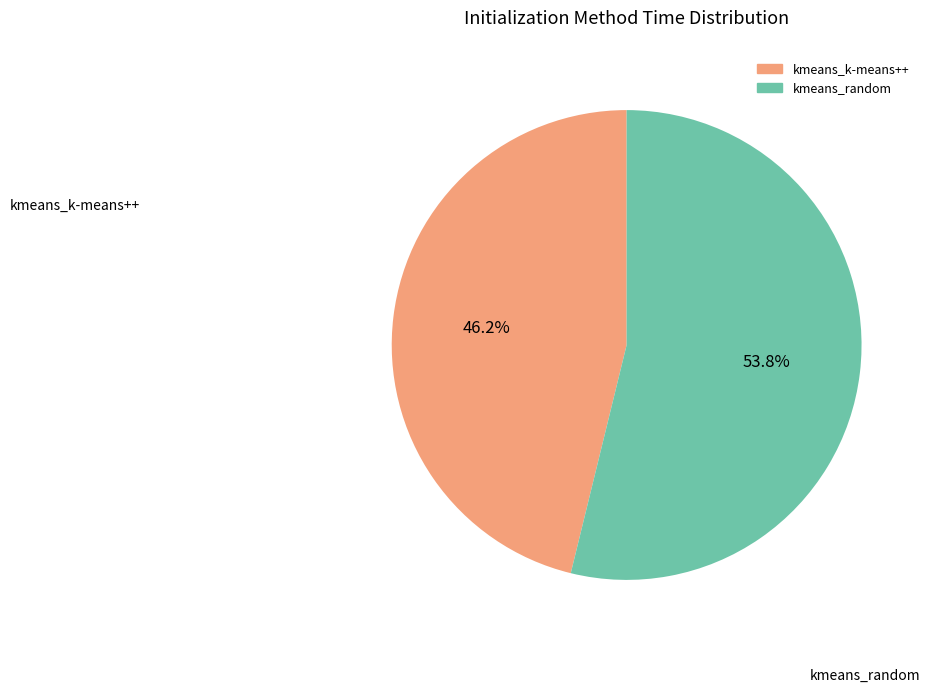

What is the majority slice?

kmeans_random